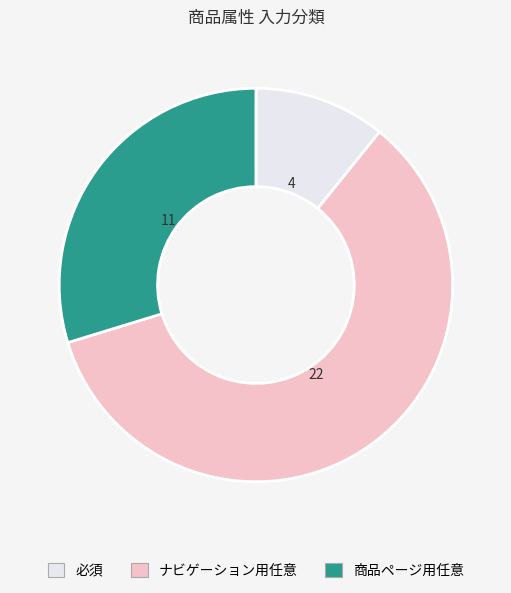

What is the smallest slice in the pie chart?

必須